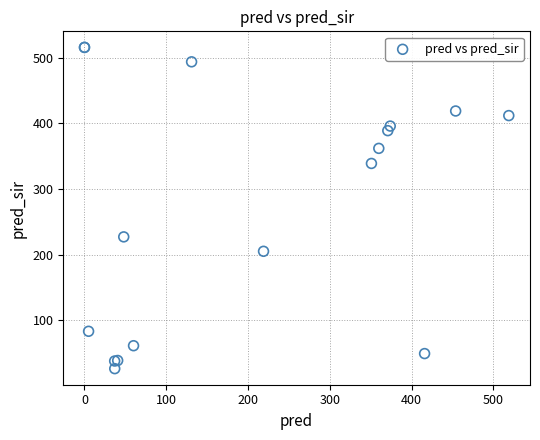

What Y value in the scatter plot is closest to 271?

227.0